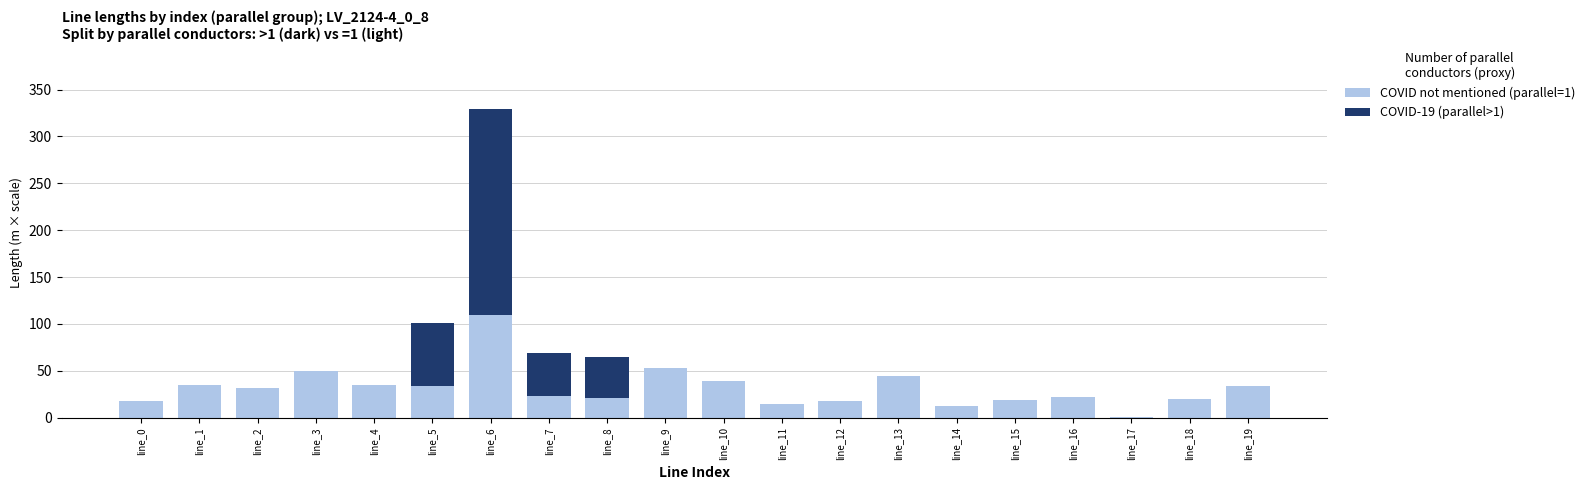

What is the total value across all series at line_3?

49.2